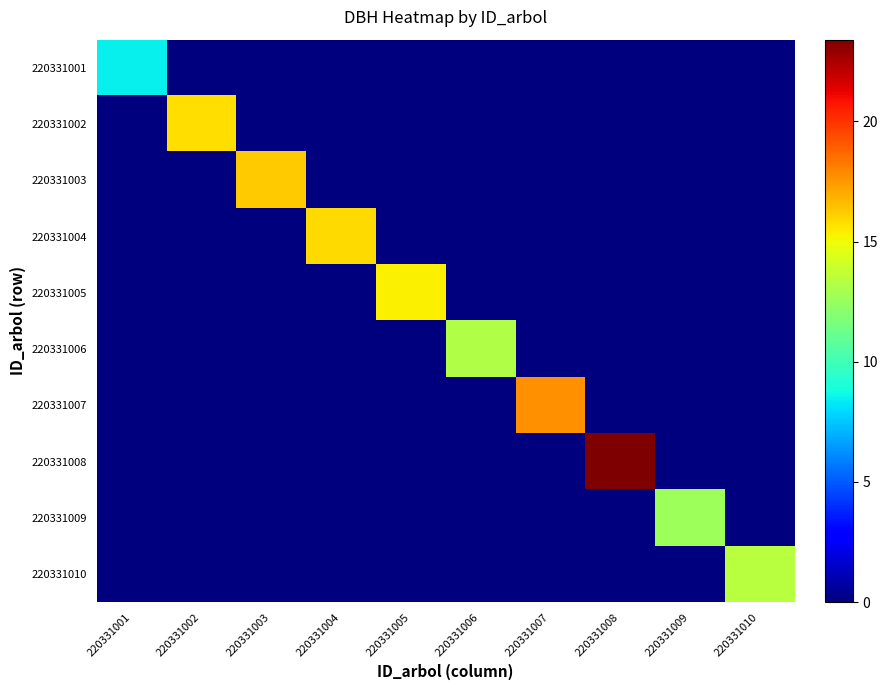

At which category does the chart reach its peak across all series?

220331008